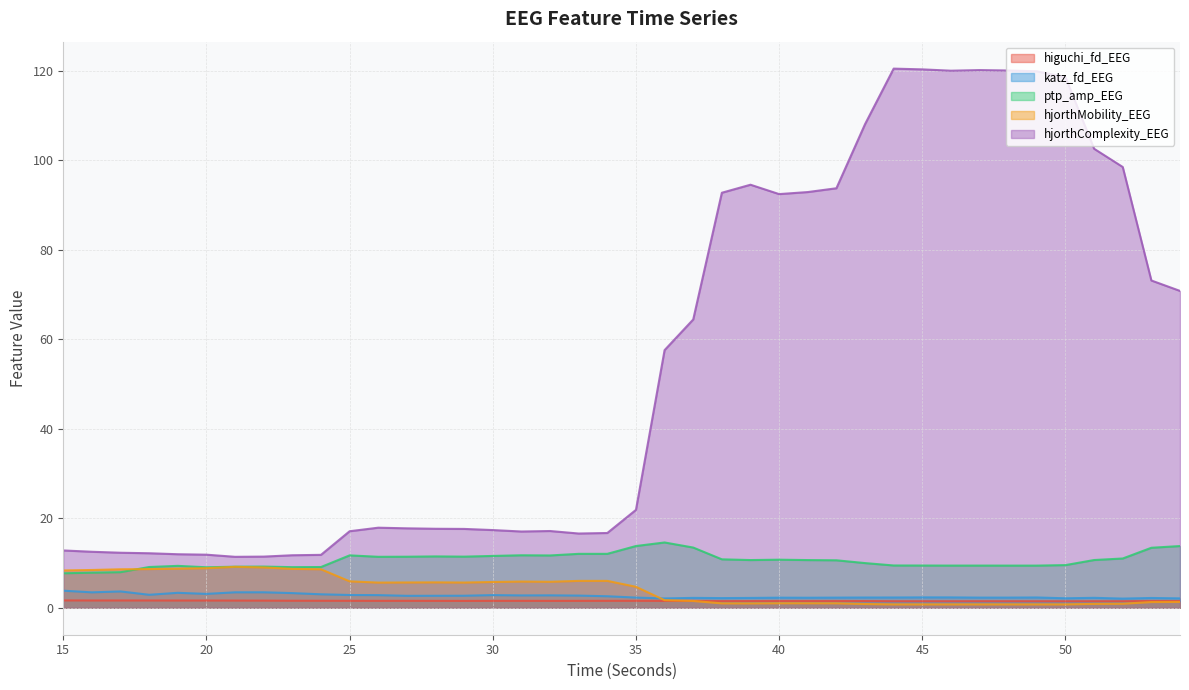

True or false: katz_fd_EEG has more than 2 points higher than both neighbors.

True